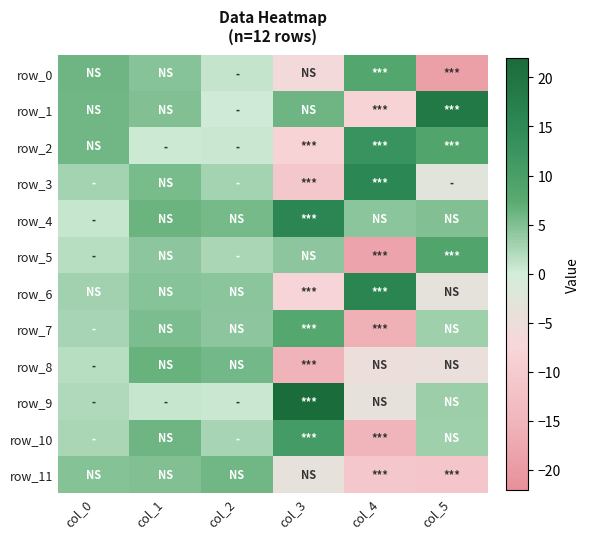

Read the row_10 value at col_0.

2.4